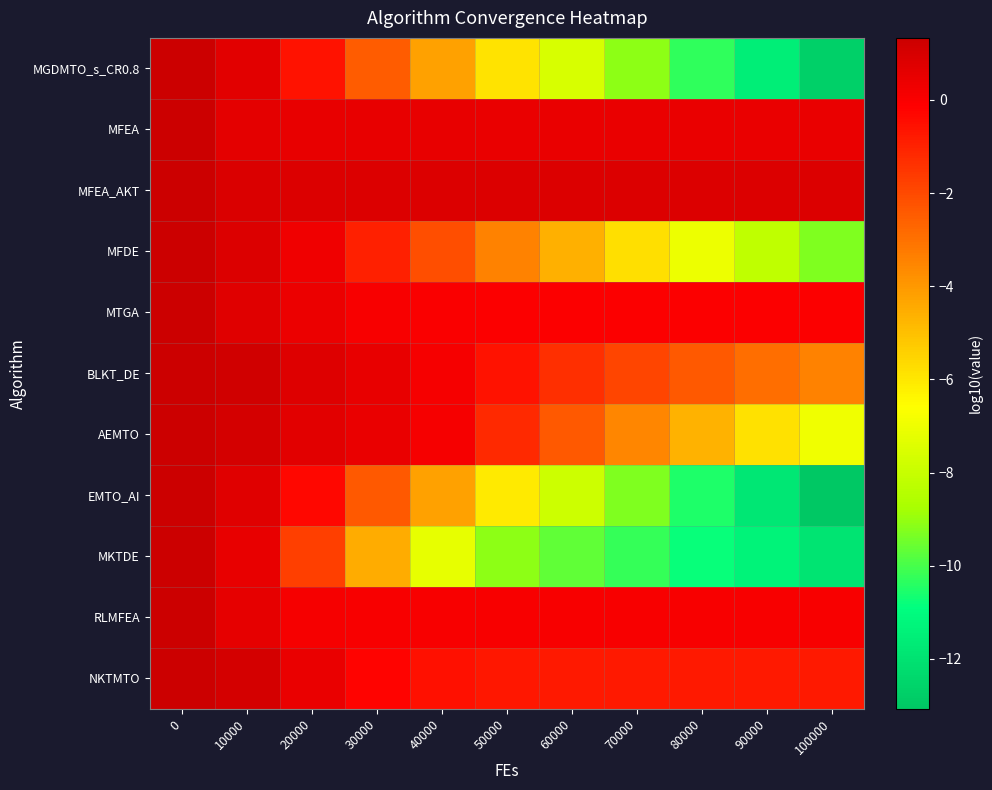

Reading right to left, transcribe all the data shown in this chart.

MGDMTO_s_CR0.8: 100000=-12.7	90000=-11.5	80000=-10.3	70000=-9.1	60000=-7.6	50000=-5.9	40000=-4.2	30000=-2.5	20000=-0.6	10000=0.7	0=1.3
MFEA: 100000=0.5	90000=0.5	80000=0.5	70000=0.5	60000=0.5	50000=0.5	40000=0.5	30000=0.5	20000=0.5	10000=0.6	0=1.3
MFEA_AKT: 100000=0.8	90000=0.8	80000=0.8	70000=0.8	60000=0.8	50000=0.8	40000=0.8	30000=0.8	20000=0.9	10000=0.9	0=1.3
MFDE: 100000=-9.3	90000=-8.2	80000=-7.0	70000=-5.8	60000=-4.6	50000=-3.4	40000=-2.1	30000=-0.9	20000=0.3	10000=0.9	0=1.3
MTGA: 100000=-0.0	90000=-0.0	80000=-0.0	70000=-0.0	60000=-0.0	50000=-0.0	40000=-0.0	30000=0.1	20000=0.4	10000=0.8	0=1.3
BLKT_DE: 100000=-3.4	90000=-2.9	80000=-2.4	70000=-1.9	60000=-1.4	50000=-0.6	40000=0.1	30000=0.5	20000=0.8	10000=1.2	0=1.3
AEMTO: 100000=-7.0	90000=-5.8	80000=-4.7	70000=-3.6	60000=-2.4	50000=-1.2	40000=0.1	30000=0.5	20000=0.7	10000=1.1	0=1.3
EMTO_AI: 100000=-13.1	90000=-11.8	80000=-10.5	70000=-9.3	60000=-7.9	50000=-6.1	40000=-4.2	30000=-2.4	20000=-0.3	10000=0.7	0=1.3
MKTDE: 100000=-11.9	90000=-11.3	80000=-10.8	70000=-10.3	60000=-9.7	50000=-9.1	40000=-7.2	30000=-4.5	20000=-1.7	10000=0.5	0=1.3
RLMFEA: 100000=0.1	90000=0.1	80000=0.1	70000=0.1	60000=0.1	50000=0.1	40000=0.1	30000=0.1	20000=0.1	10000=0.6	0=1.3
NKTMTO: 100000=-0.8	90000=-0.8	80000=-0.8	70000=-0.8	60000=-0.8	50000=-0.7	40000=-0.6	30000=-0.2	20000=0.4	10000=1.1	0=1.3